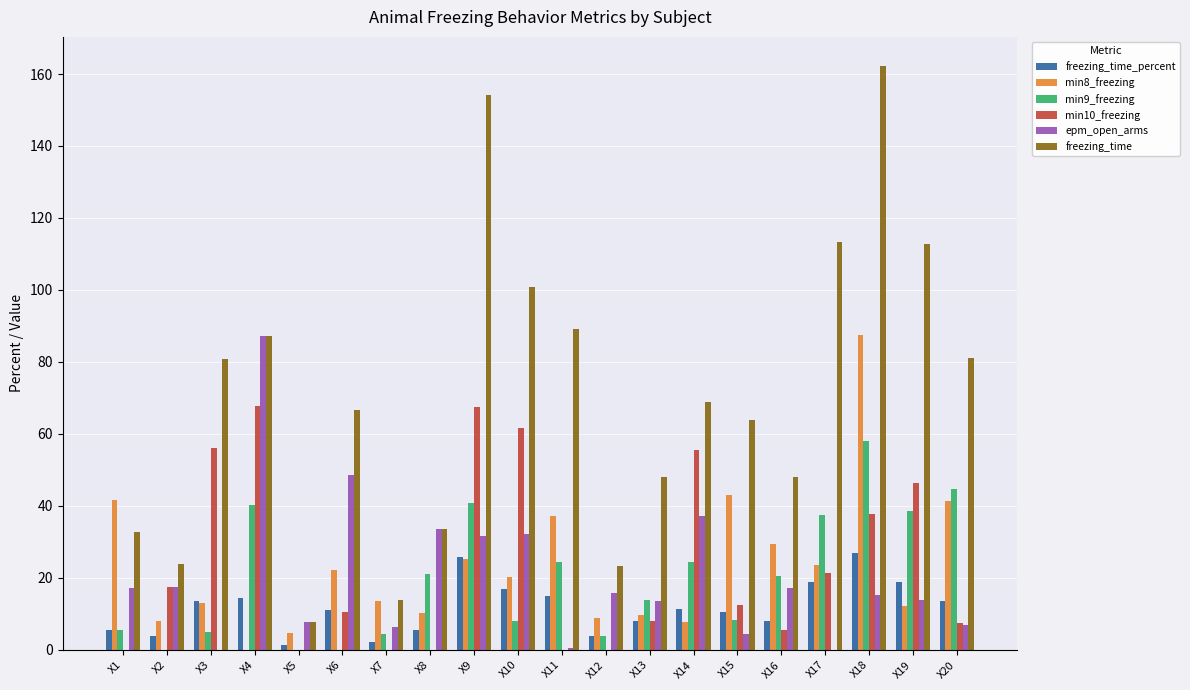

What is the difference between the freezing_time values at X16 and X8?

14.6